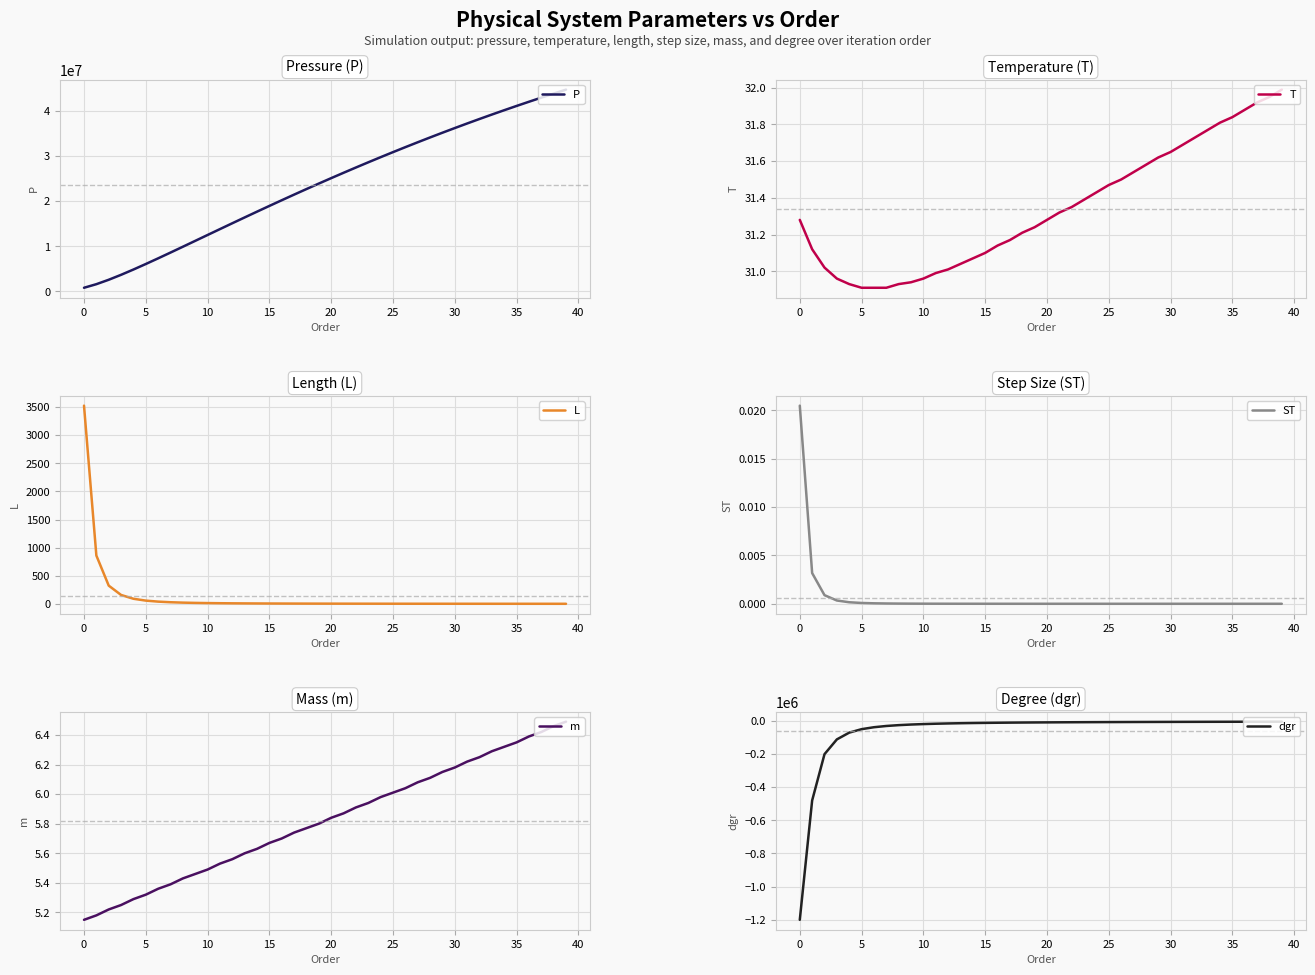

What is the sum of the m values at 12 and 23?

11.5